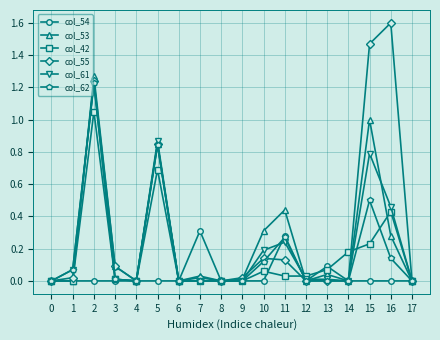

Does the chart have visible grid lines?

Yes